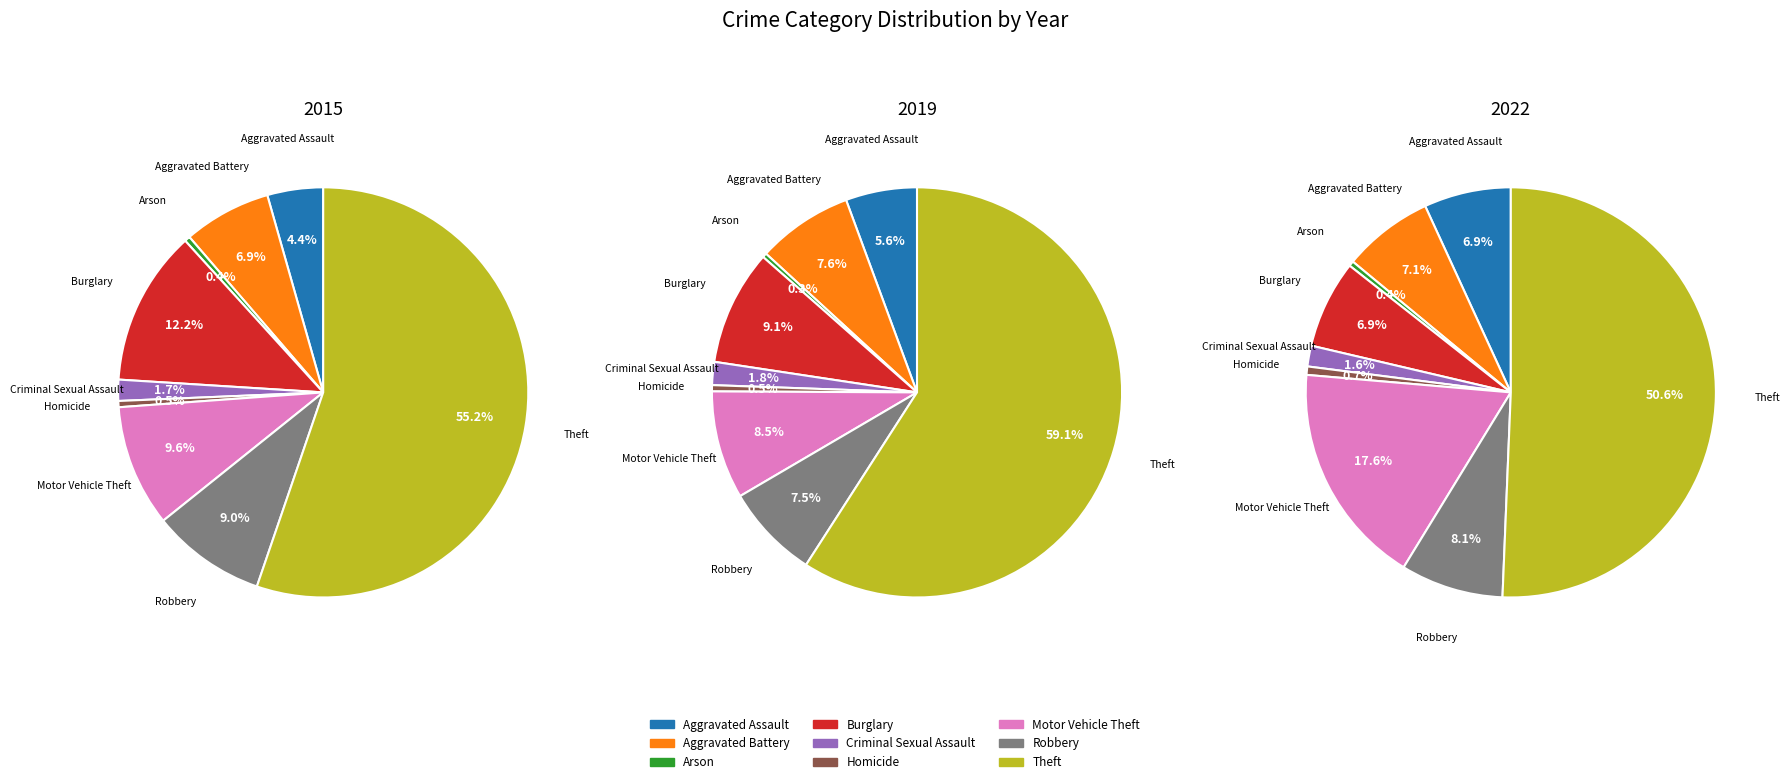

The 7 slice represents 7% of the pie. True or false?

True